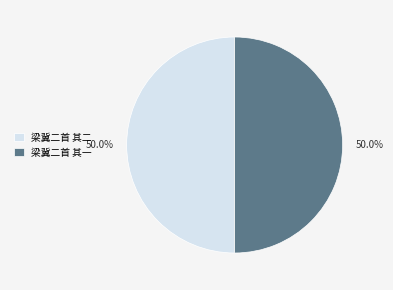

Approximately how many times larger is the value at 梁冀二首 其一 compared to 梁冀二首 其二?

1.0